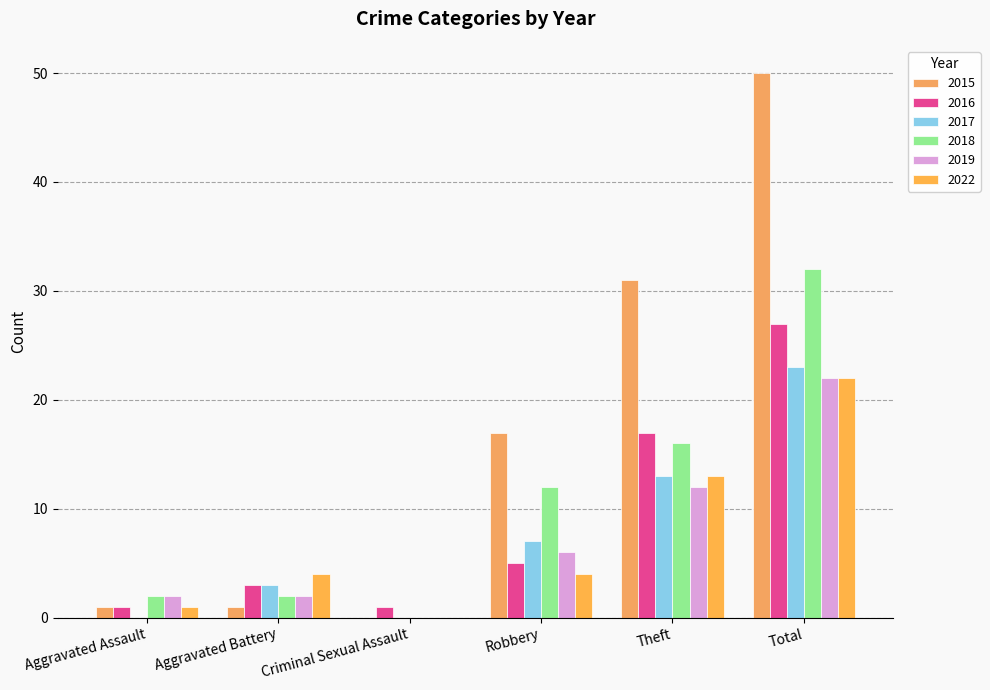

At how many categories does at least one series exceed 18?

2